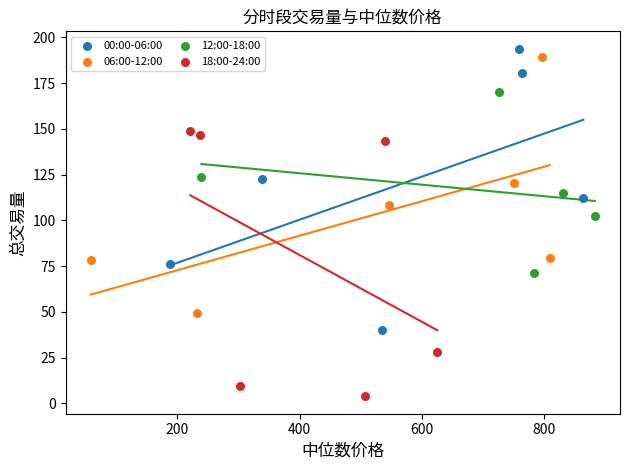

Which series reaches the minimum Y coordinate?

18:00-24:00